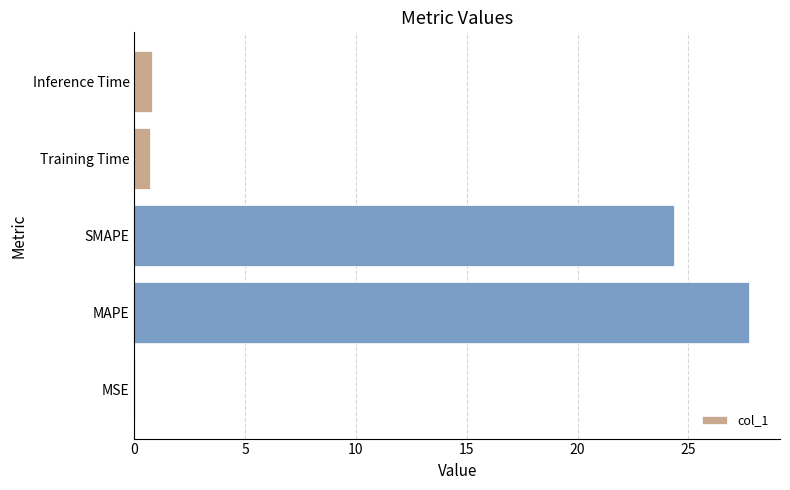

Are the bars horizontal?

Yes